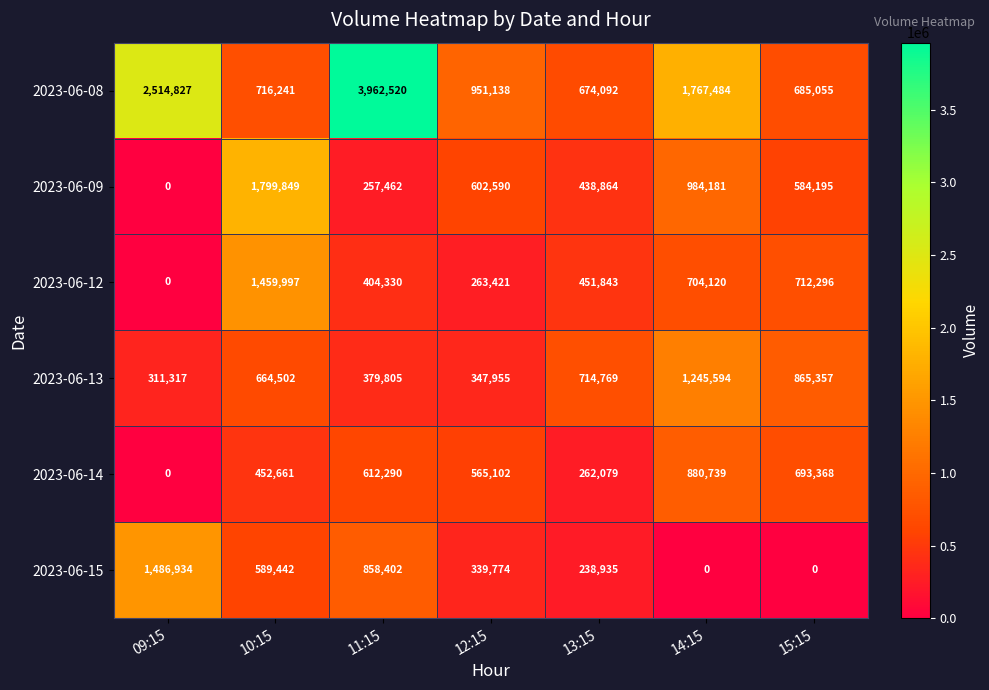

At 10:15, list the series in order from smallest to largest.

2023-06-14, 2023-06-15, 2023-06-13, 2023-06-08, 2023-06-12, 2023-06-09